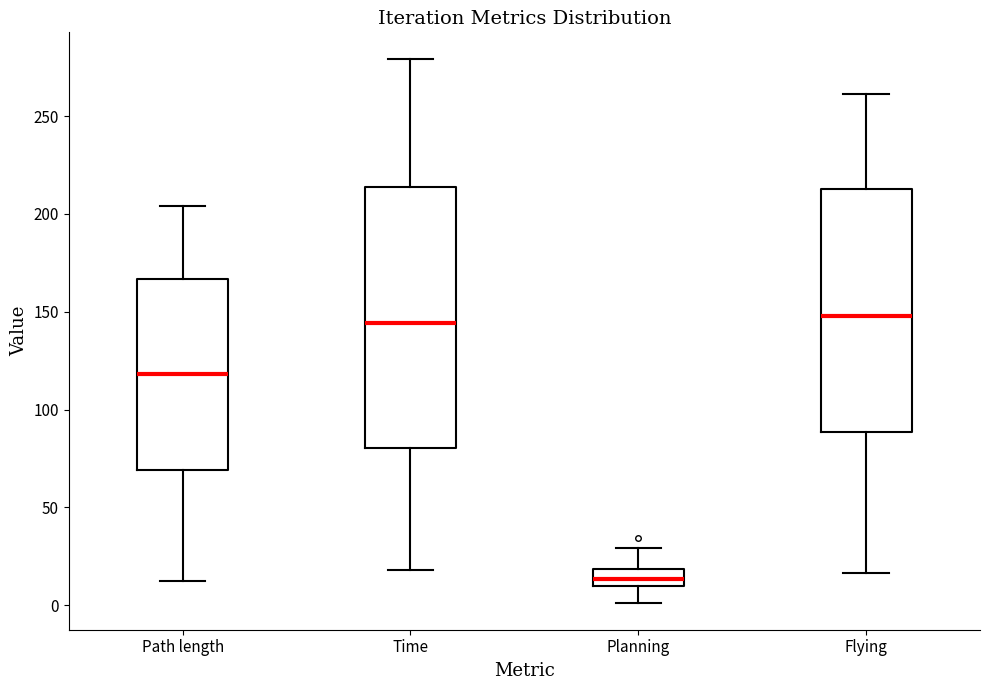

Where does the upper whisker of the box for Path length end on the y-axis? The values are not printed on the chart, so give them approximately, as read against the axis.

205